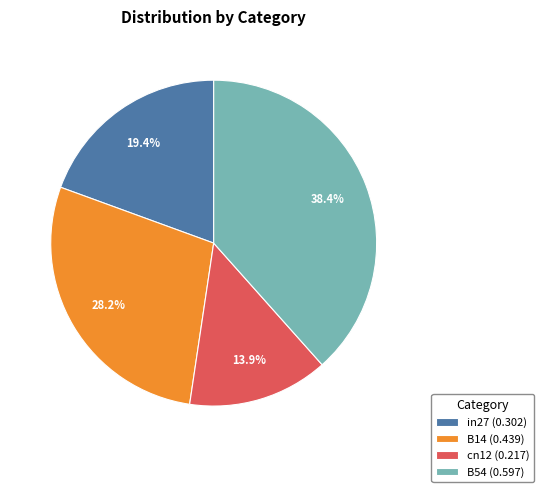

How much of the chart is everything except in27 (0.302)?

80.6%